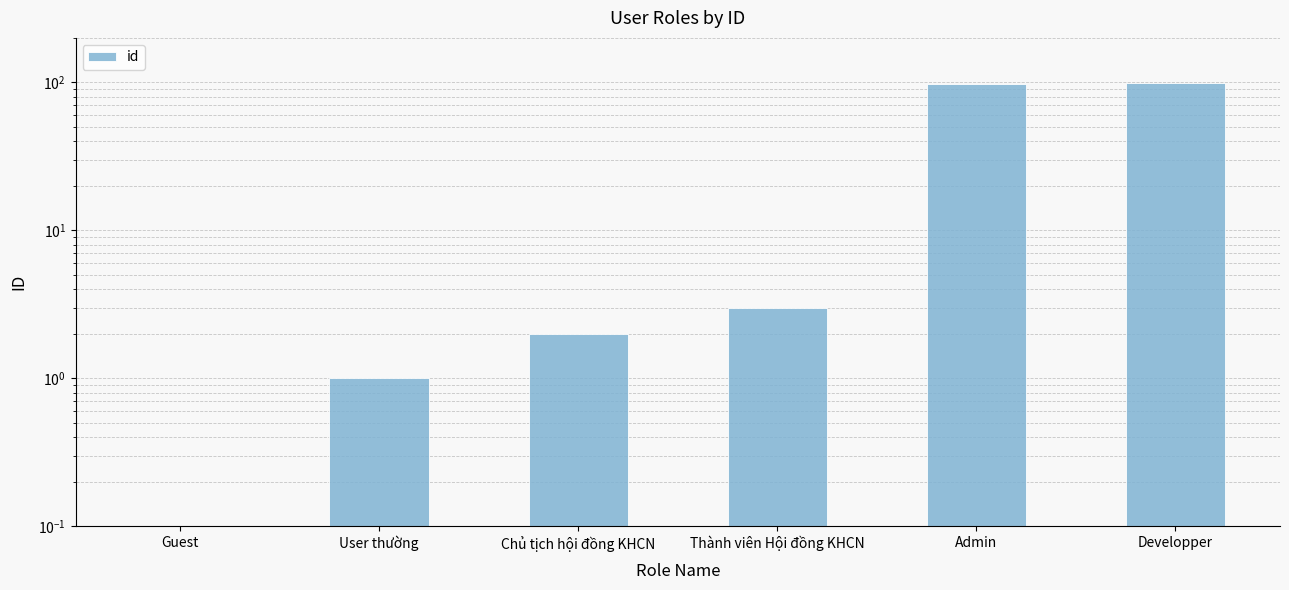

What is the difference between the second highest and second lowest values?

97